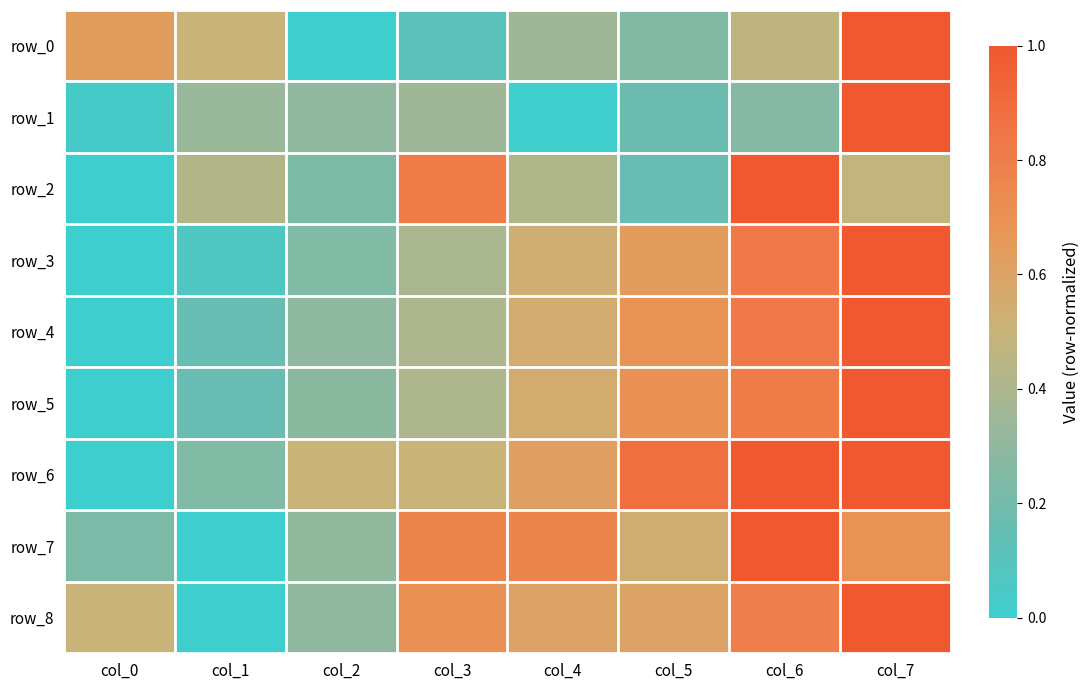

How many data points in row_8 are above 0?

7